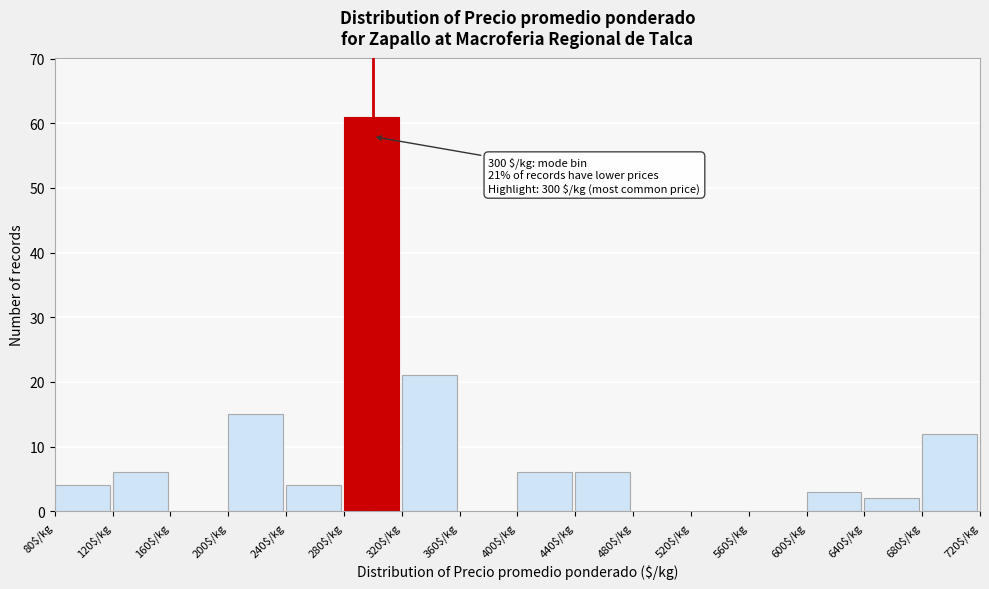

Which range on the x-axis has the tallest bar?

280 to 320